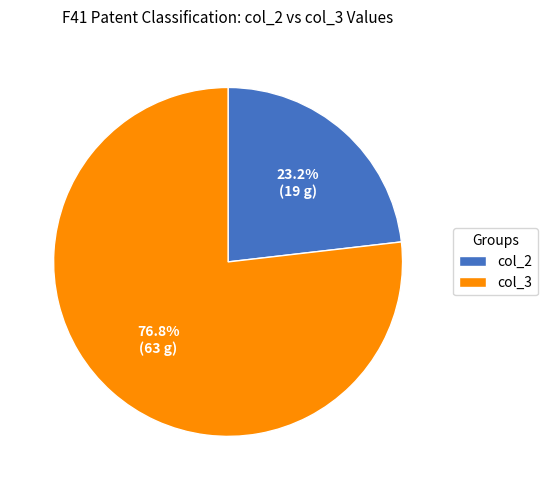

Count the number of slices in the pie.

2